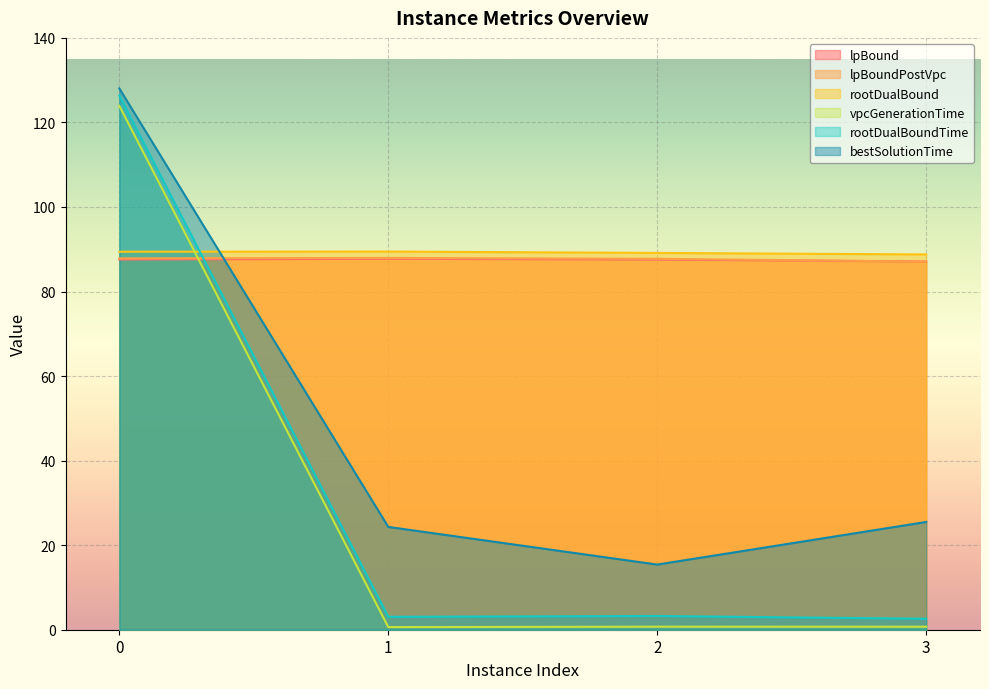

What are all the series names shown in the legend?

lpBound, lpBoundPostVpc, rootDualBound, vpcGenerationTime, rootDualBoundTime, bestSolutionTime